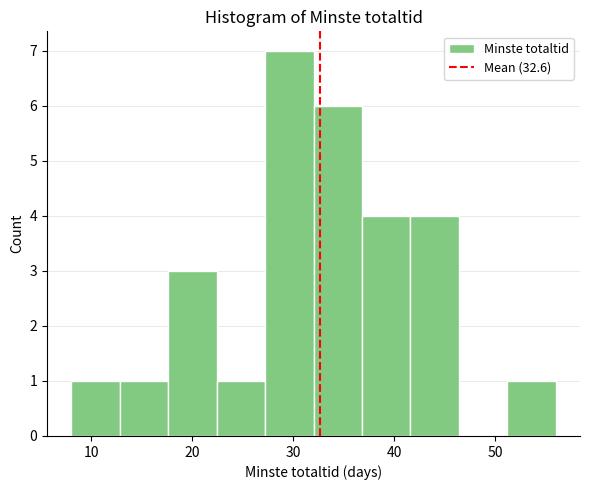

Over which range of the x-axis is the bar tallest?

27.2 to 32.0